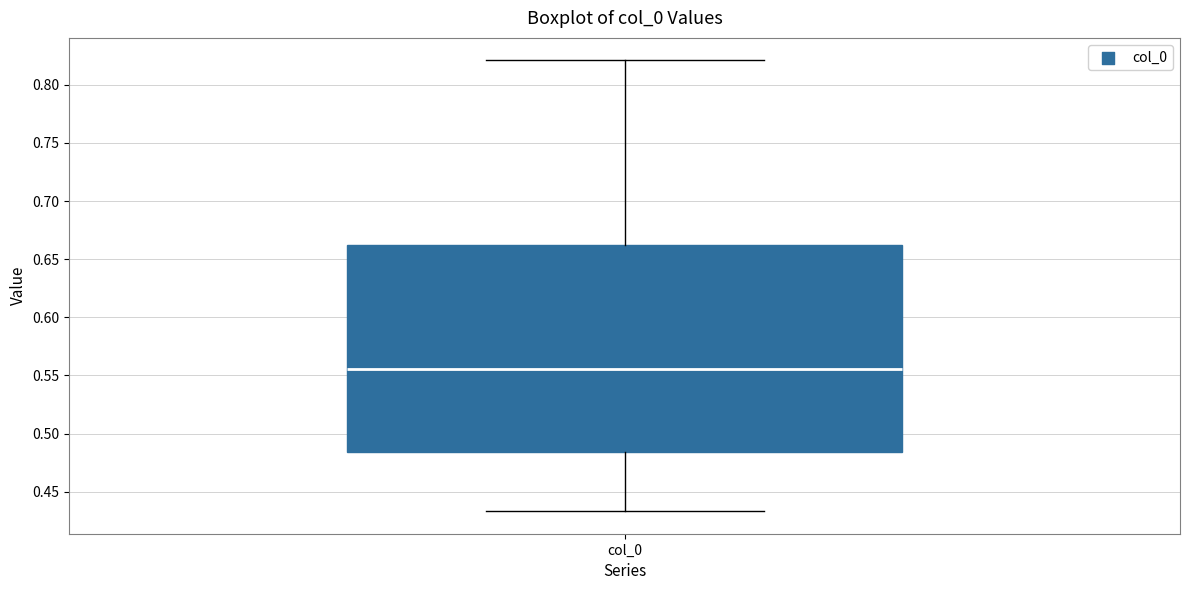

Transcribe this box plot: give where the median line is, the range the box spans, and where the two whiskers end, as read against the y-axis. The values are not printed on the chart, so give them approximately, as read against the axis.

median 0.555, box 0.485 to 0.660, whiskers 0.435 to 0.820